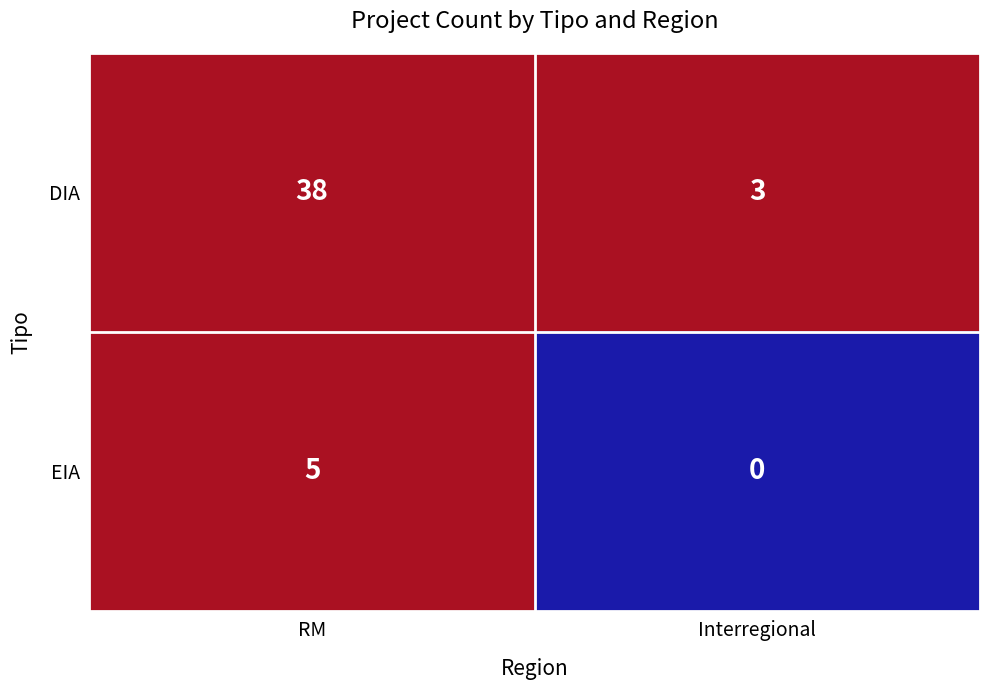

Reading left to right, list all the values displayed in this chart.

DIA: RM=38	Interregional=3
EIA: RM=5	Interregional=0